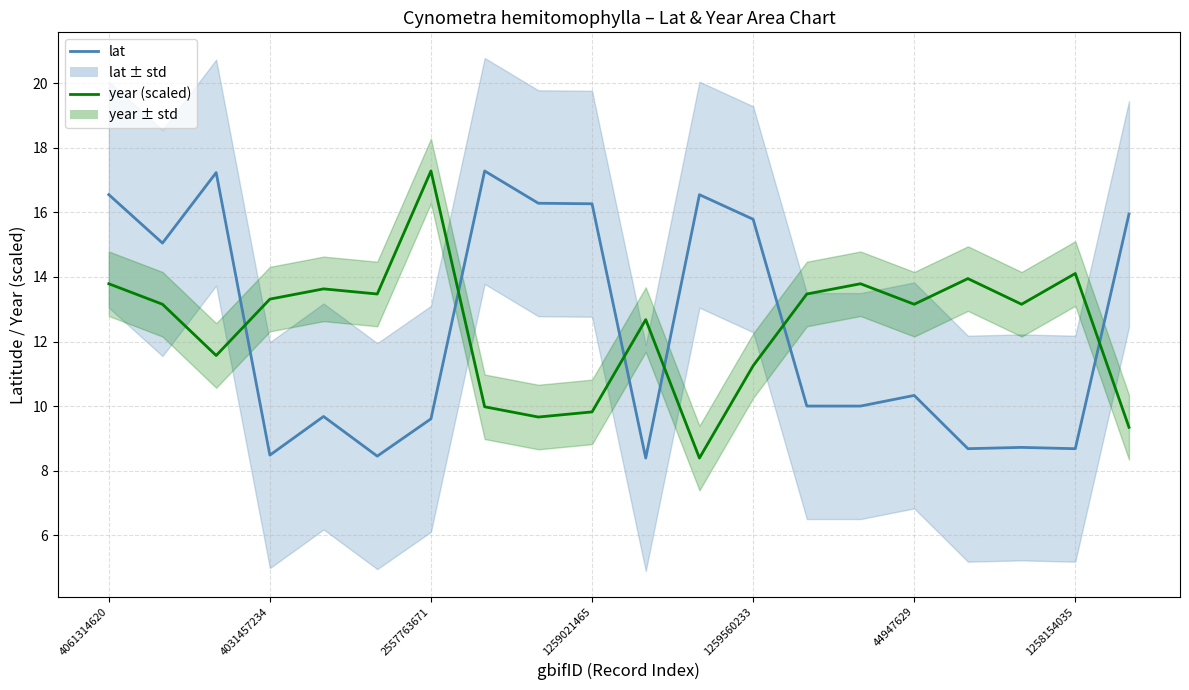

How many lines are shown in the chart?

2